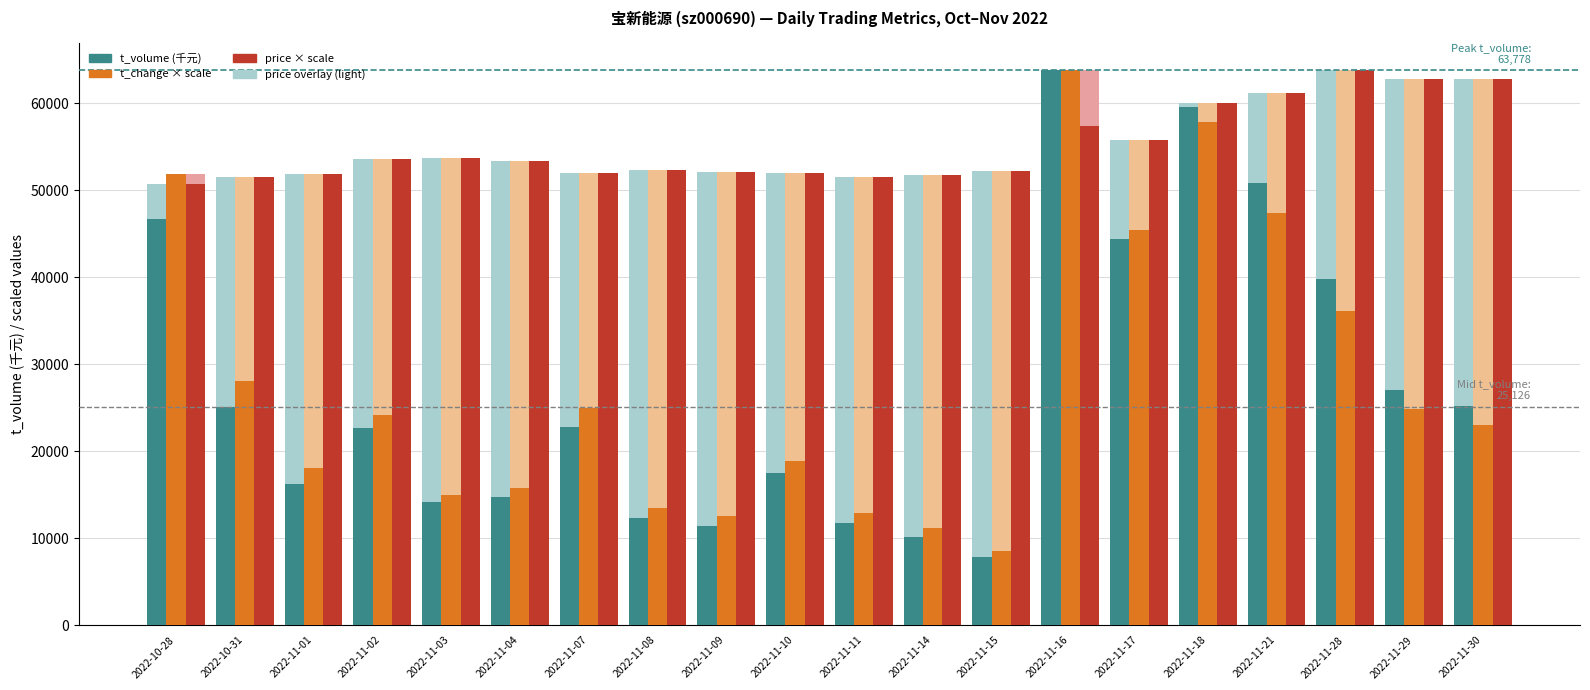

True or false: t_volume (千元) has a value of 16278.0 at 2022-11-01.

True